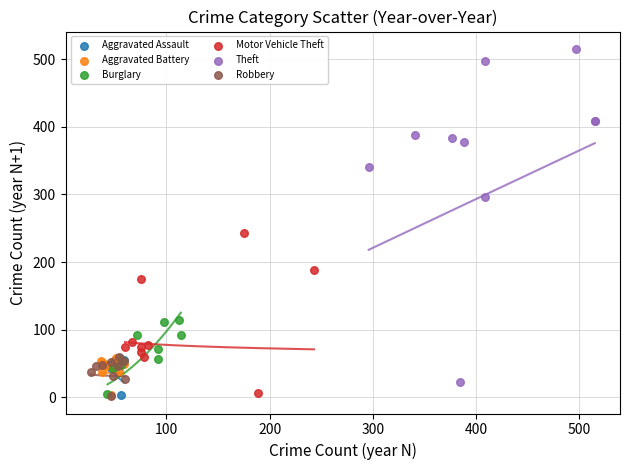

What are all the series names shown in the legend?

Aggravated Assault, Aggravated Battery, Burglary, Motor Vehicle Theft, Theft, Robbery